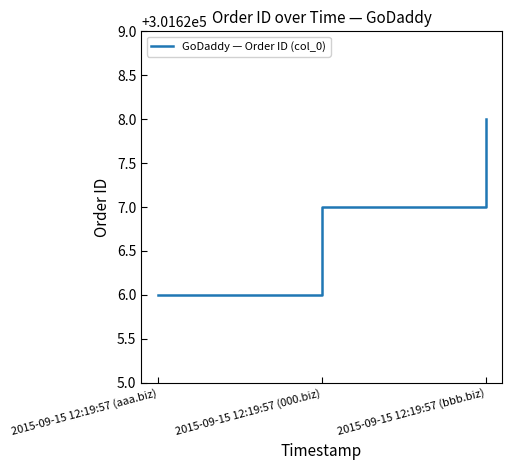

What is the average value?

301627